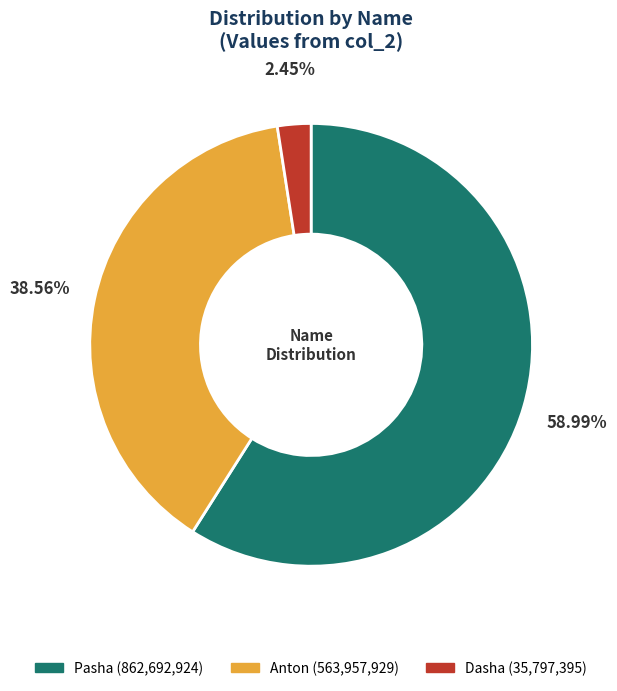

What percentage is the Pasha slice, to the nearest percent?

59%